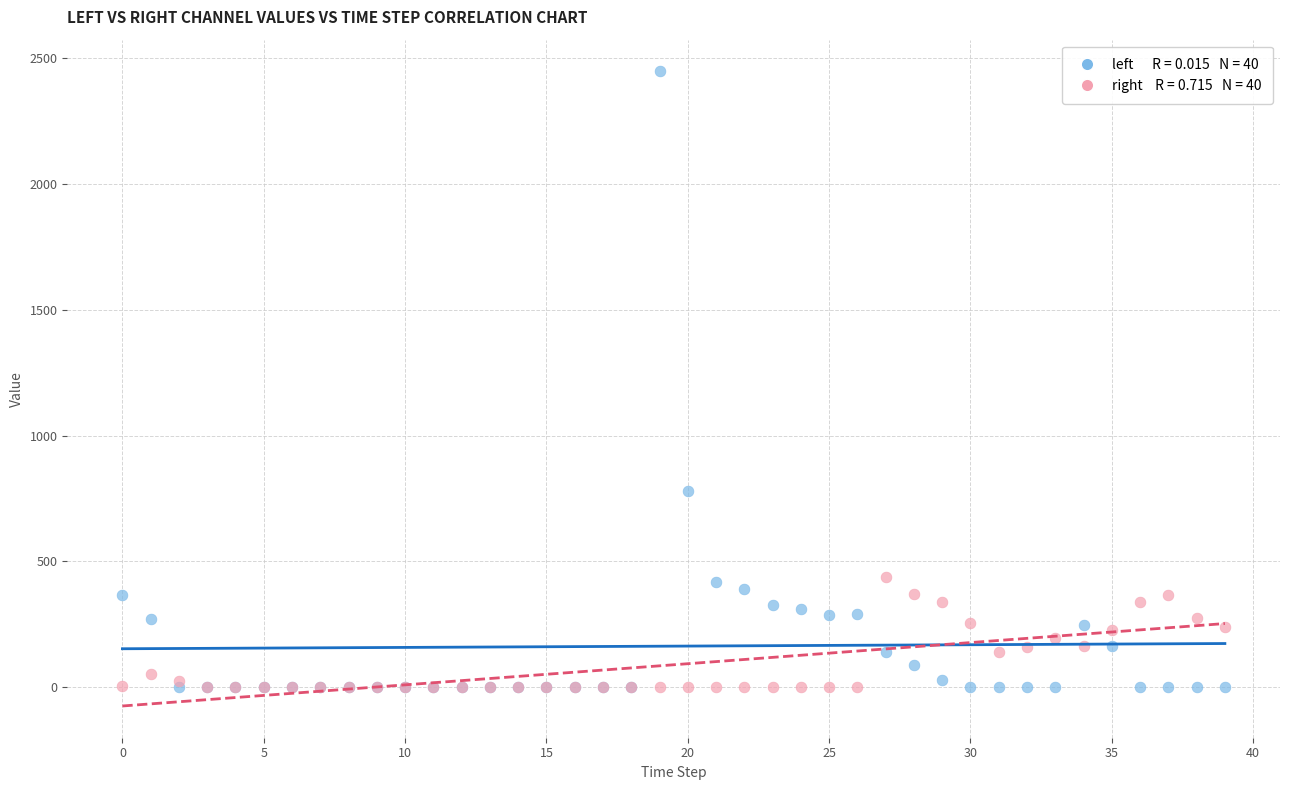

Across all series, what Y value is closest to 1222?

777.9